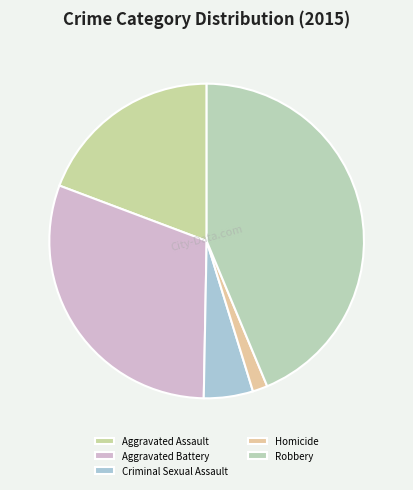

What is the change in value from Aggravated Assault to Criminal Sexual Assault?

-121